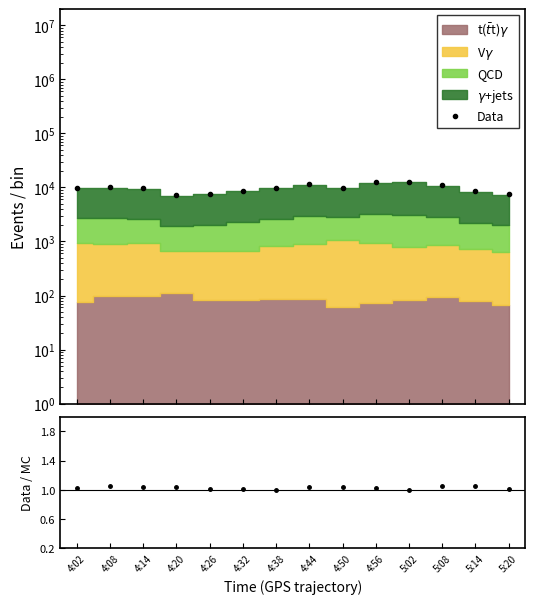

At which category does Data reach its first local valley?

4:20